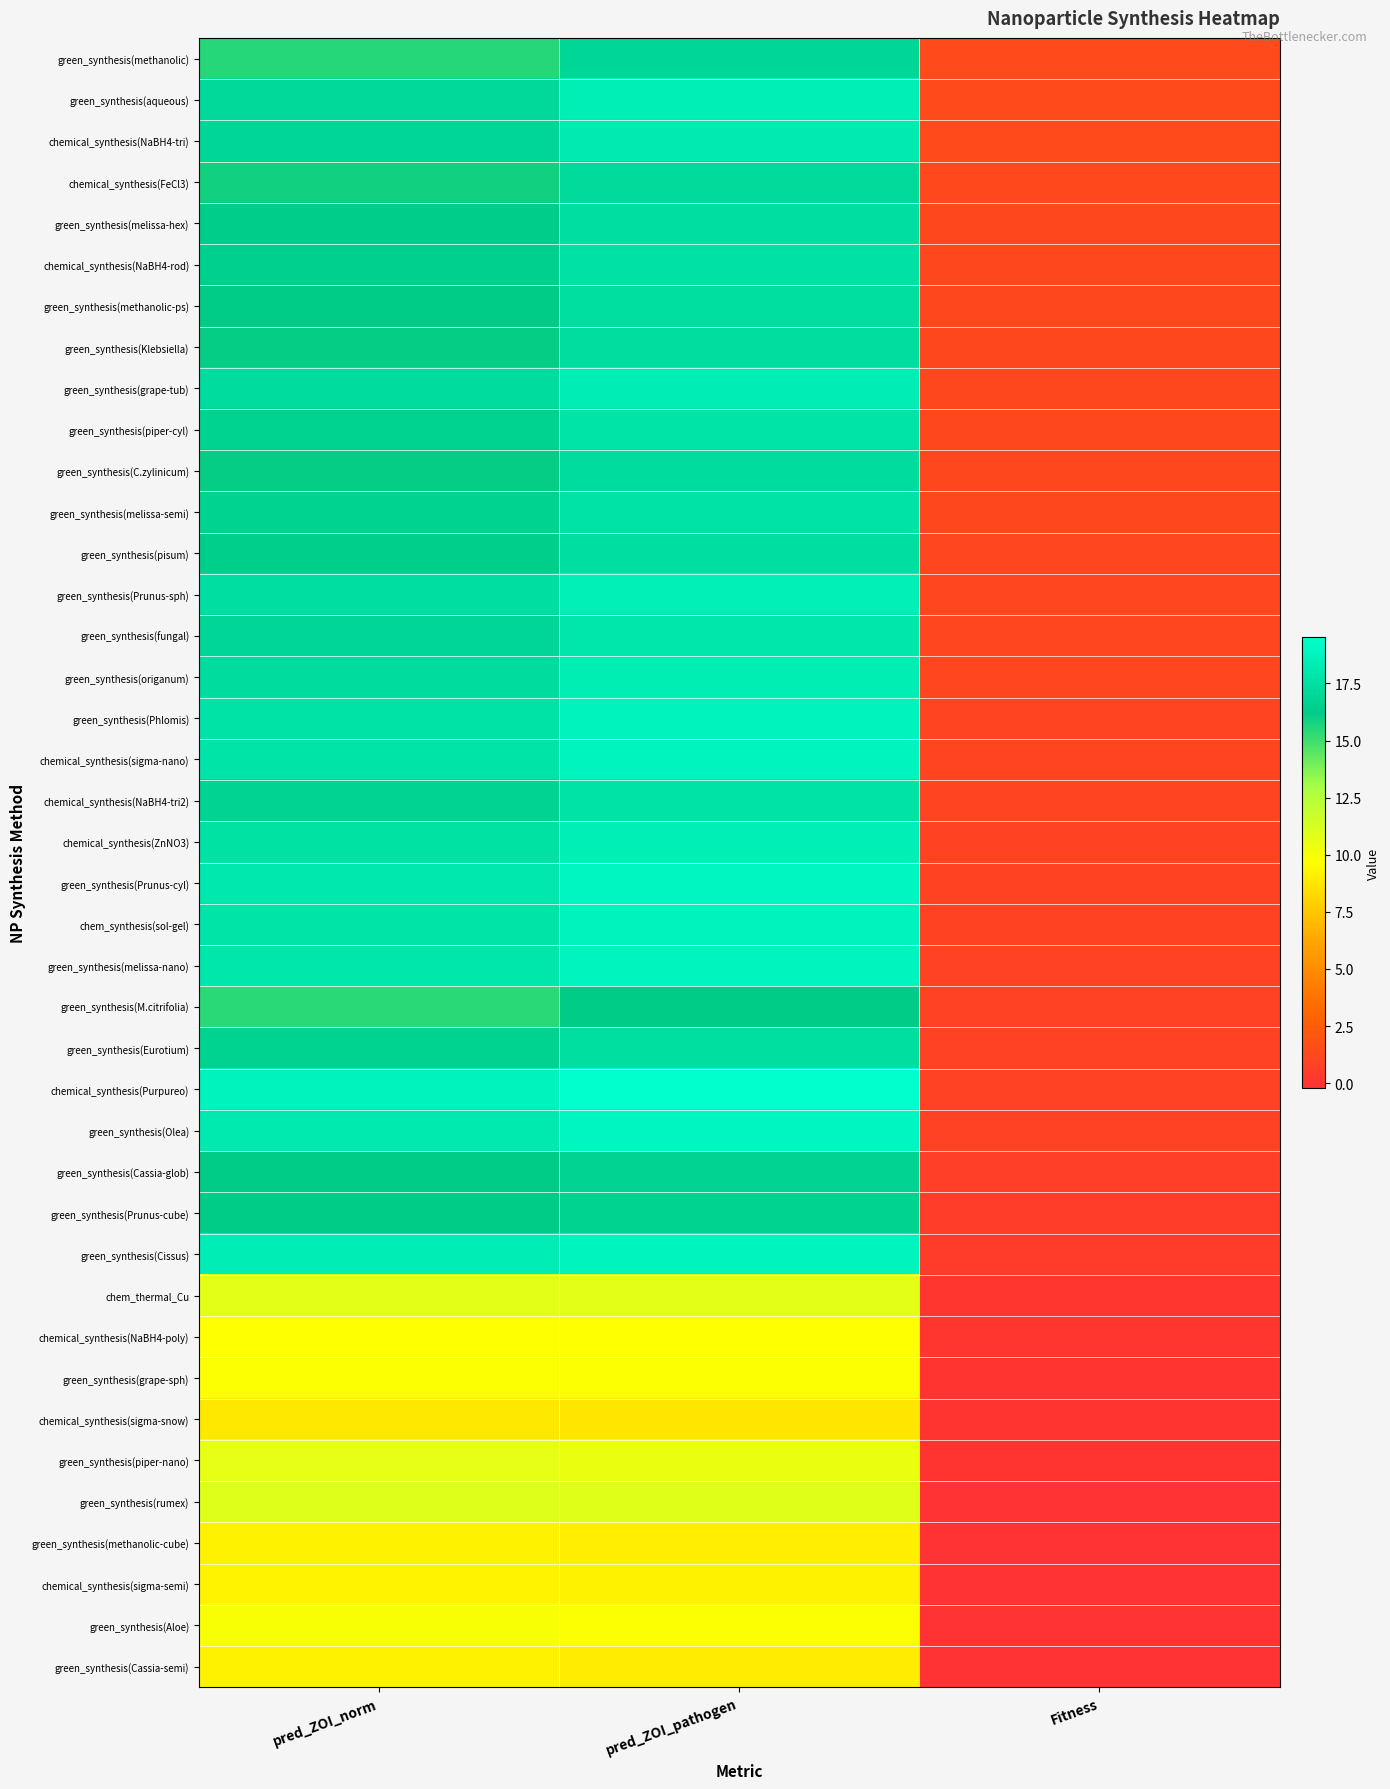

Which label corresponds to the smallest value in the chart?

Fitness